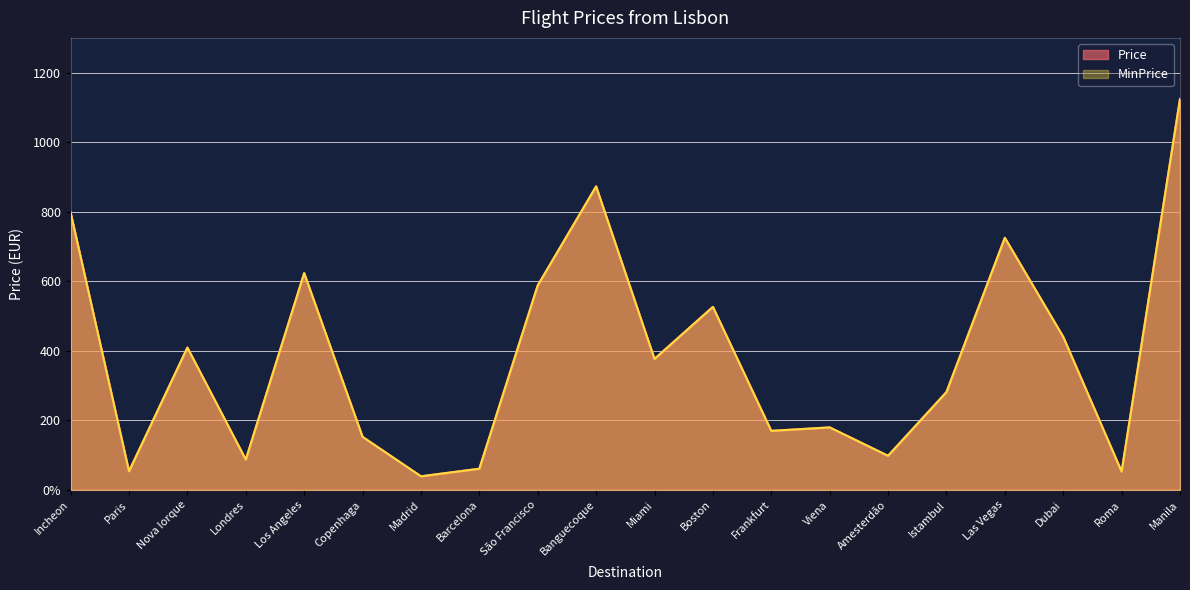

True or false: Price and MinPrice cross at least once.

False